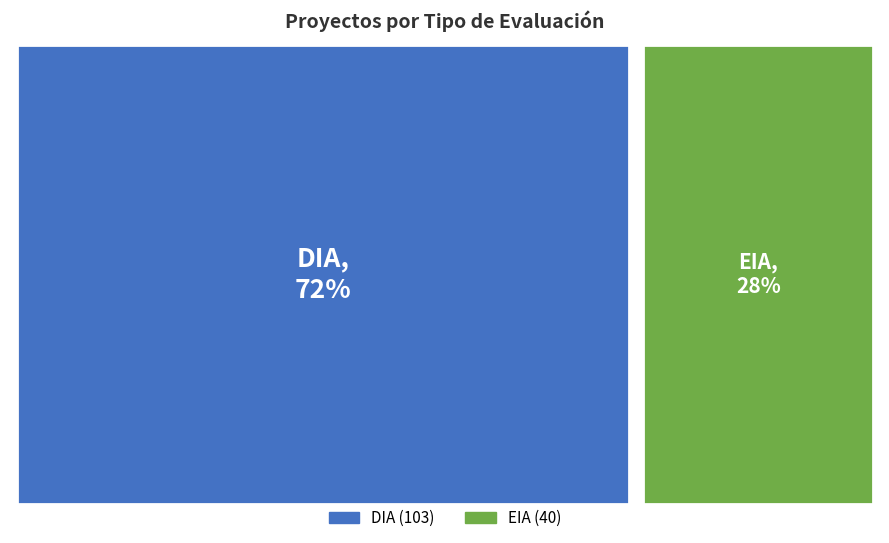

Rank the categories by value from lowest to highest.

EIA, DIA